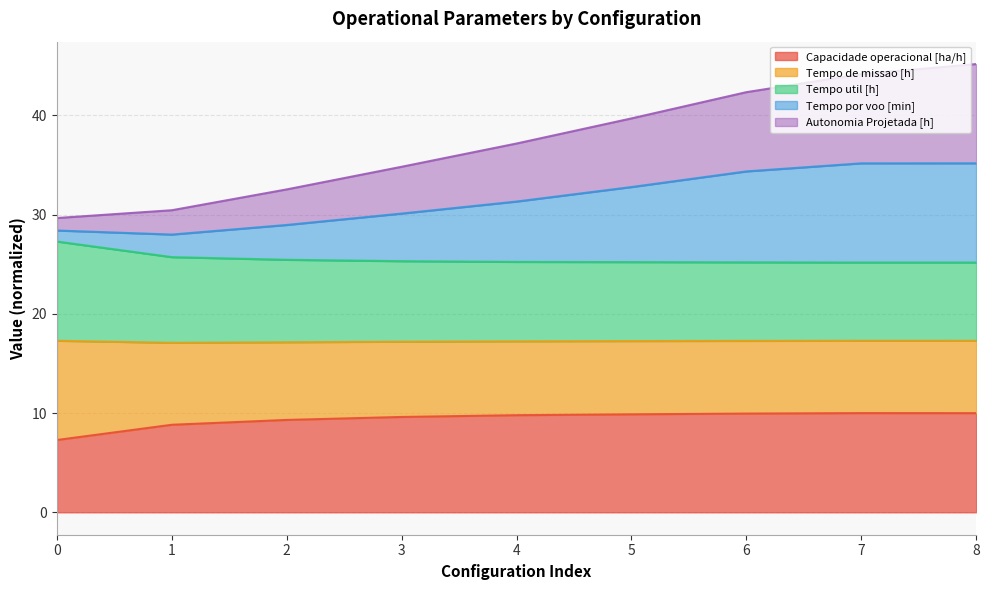

Which series has the widest spread of values?

Tempo por voo [min]